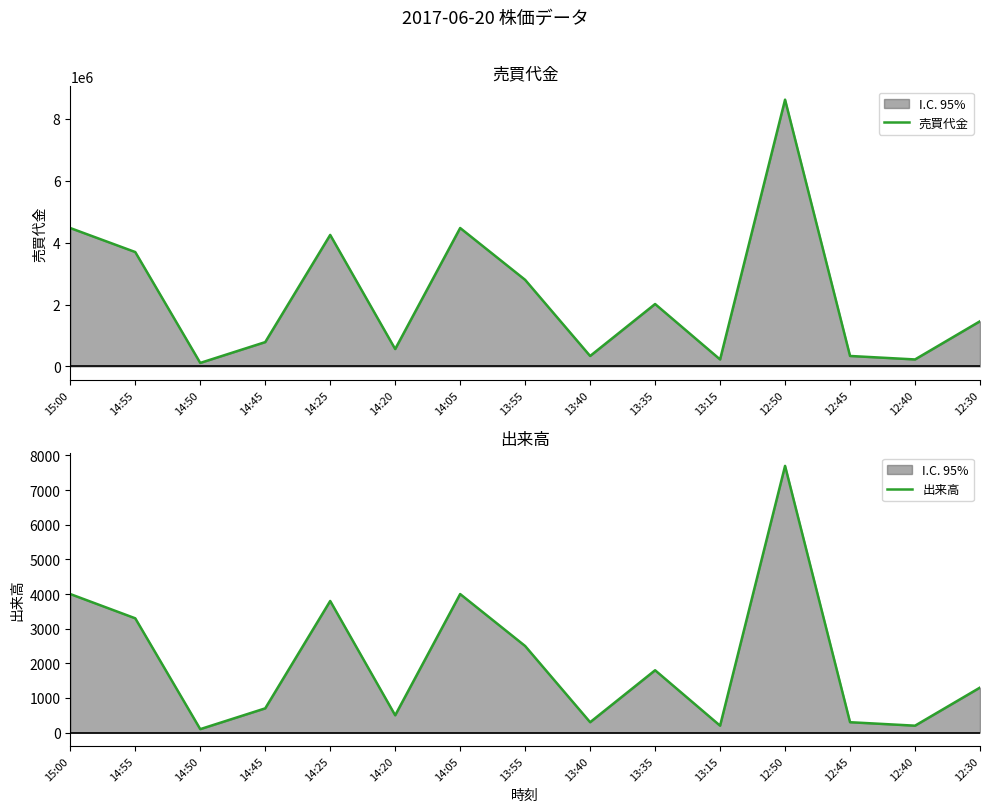

What is the difference between the highest and lowest values at 13:40?

335900